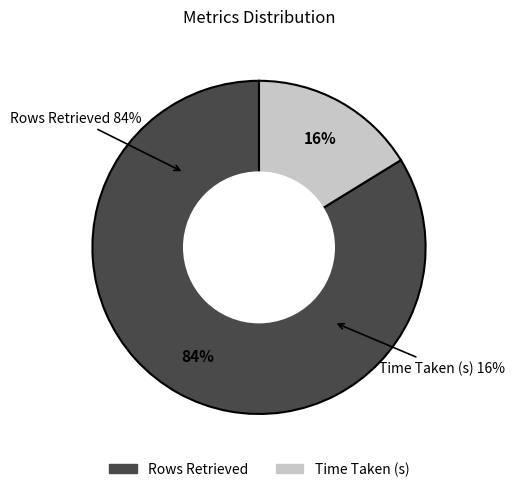

Rank the categories by value from lowest to highest.

Time Taken (s), Rows Retrieved